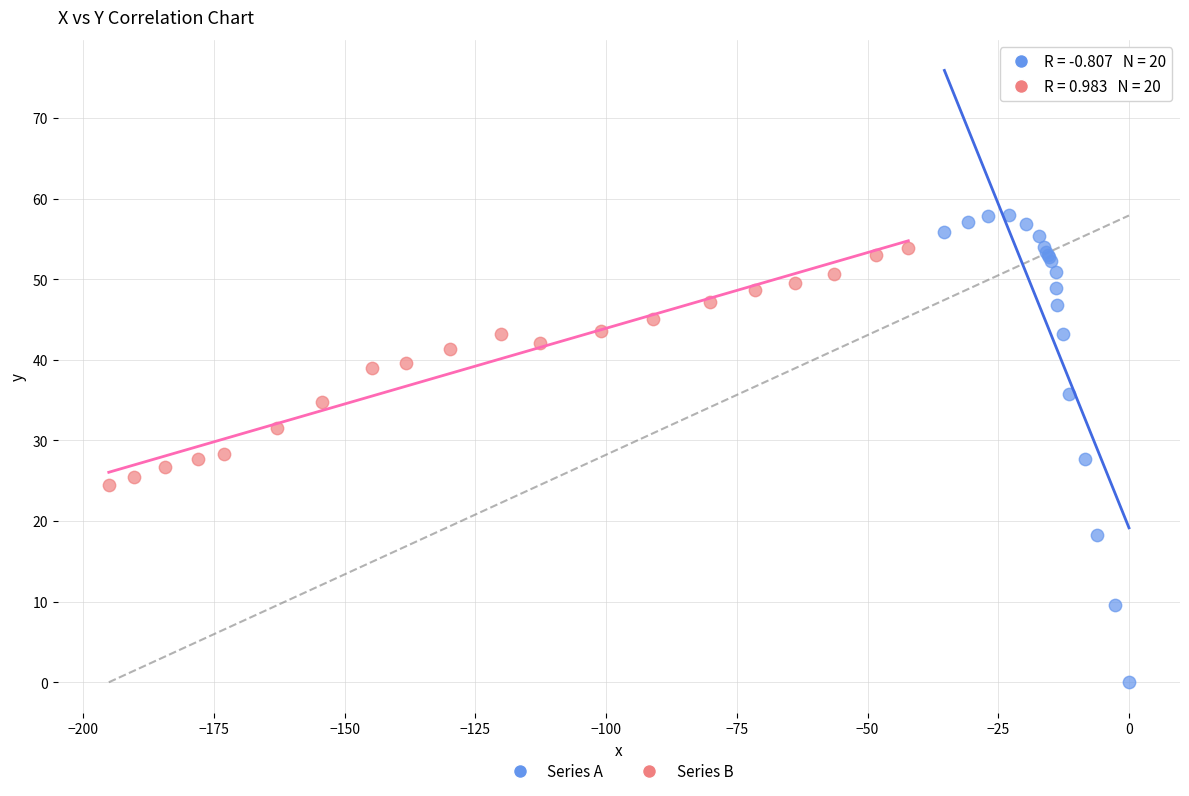

Which series has the largest Y range (max minus min)?

Series A